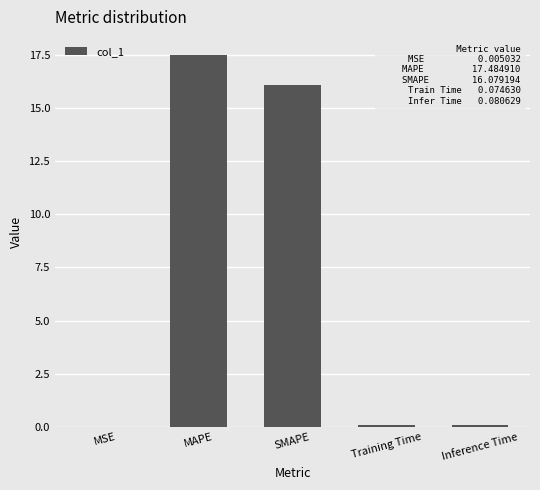

Is it true that the value at Training Time is 0.1?

True